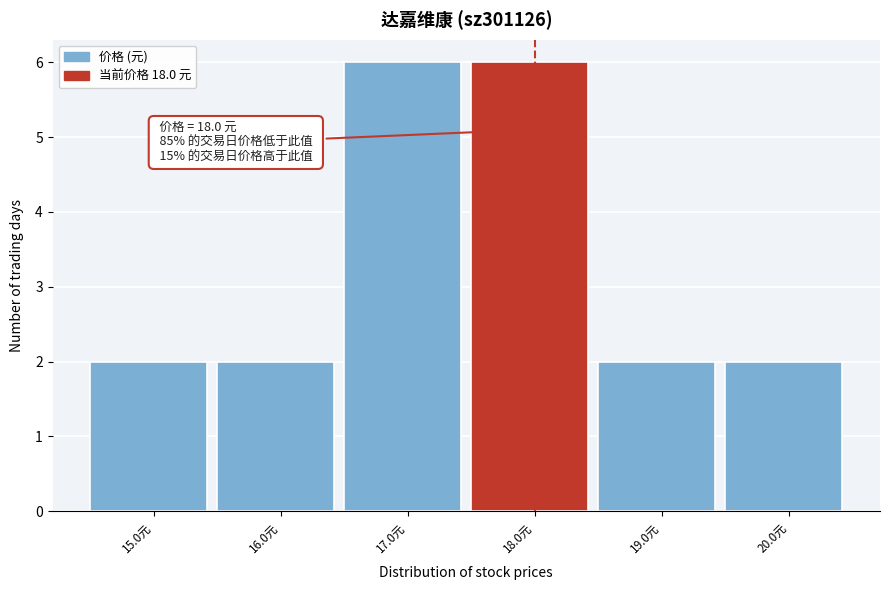

Reading left to right, transcribe all the data shown in this chart.

2	2	6	6	2	2